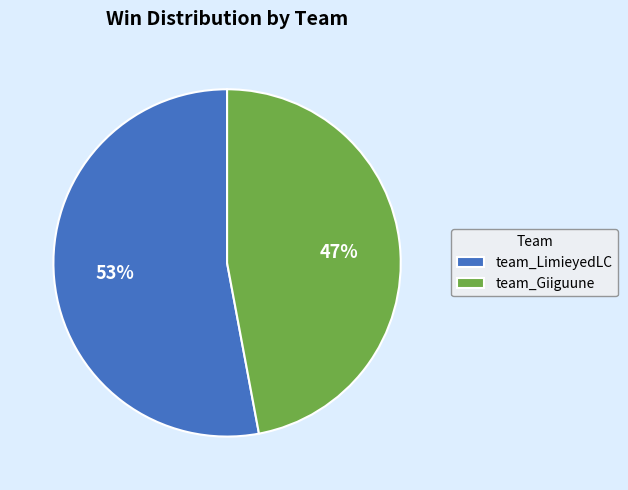

What is the ratio of the value at team_Giiguune to the value at team_LimieyedLC?

0.9